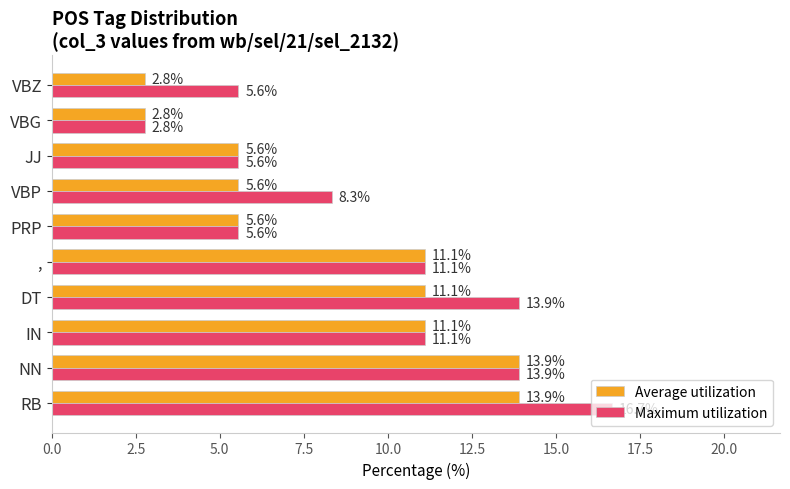

What is the difference between the Average utilization values at NN and PRP?

8.3